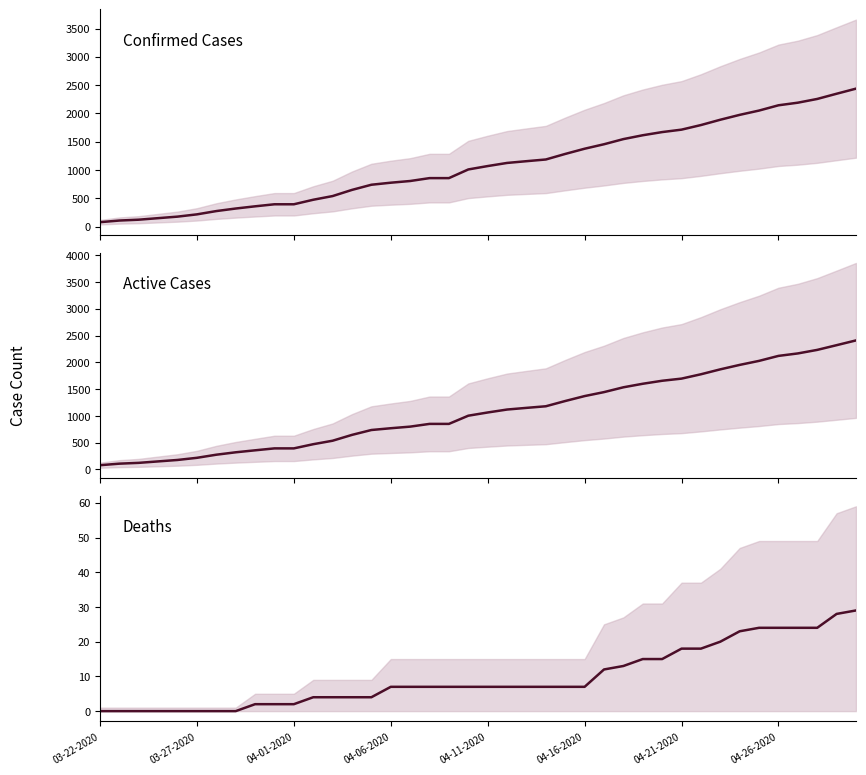

What is the average value of the Deaths series?

10